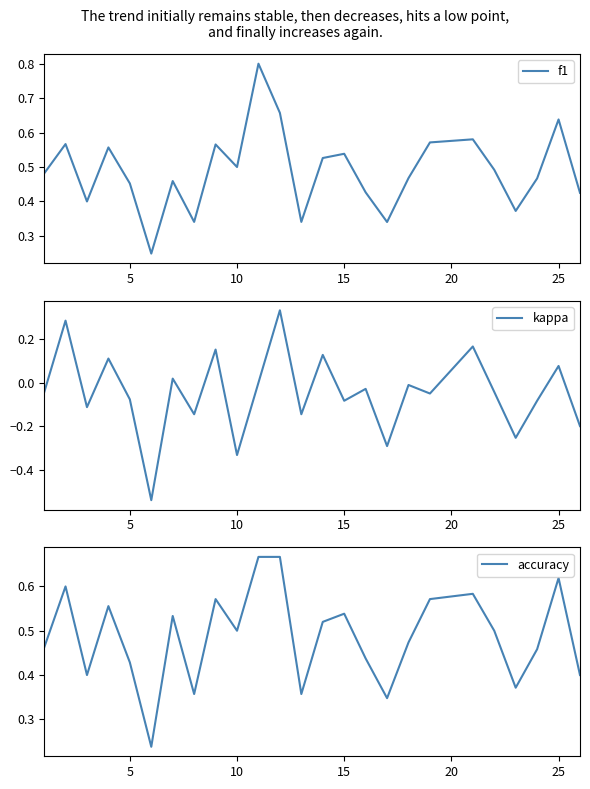

What is the greatest value displayed?

0.8